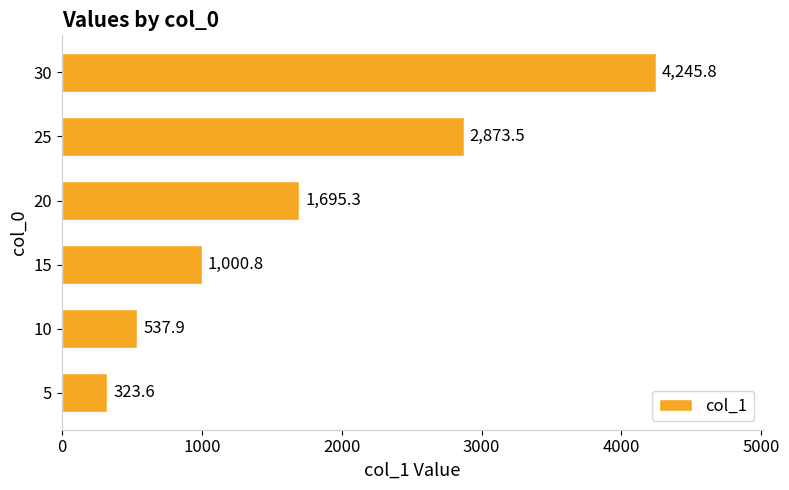

How many data points does each series have?

6